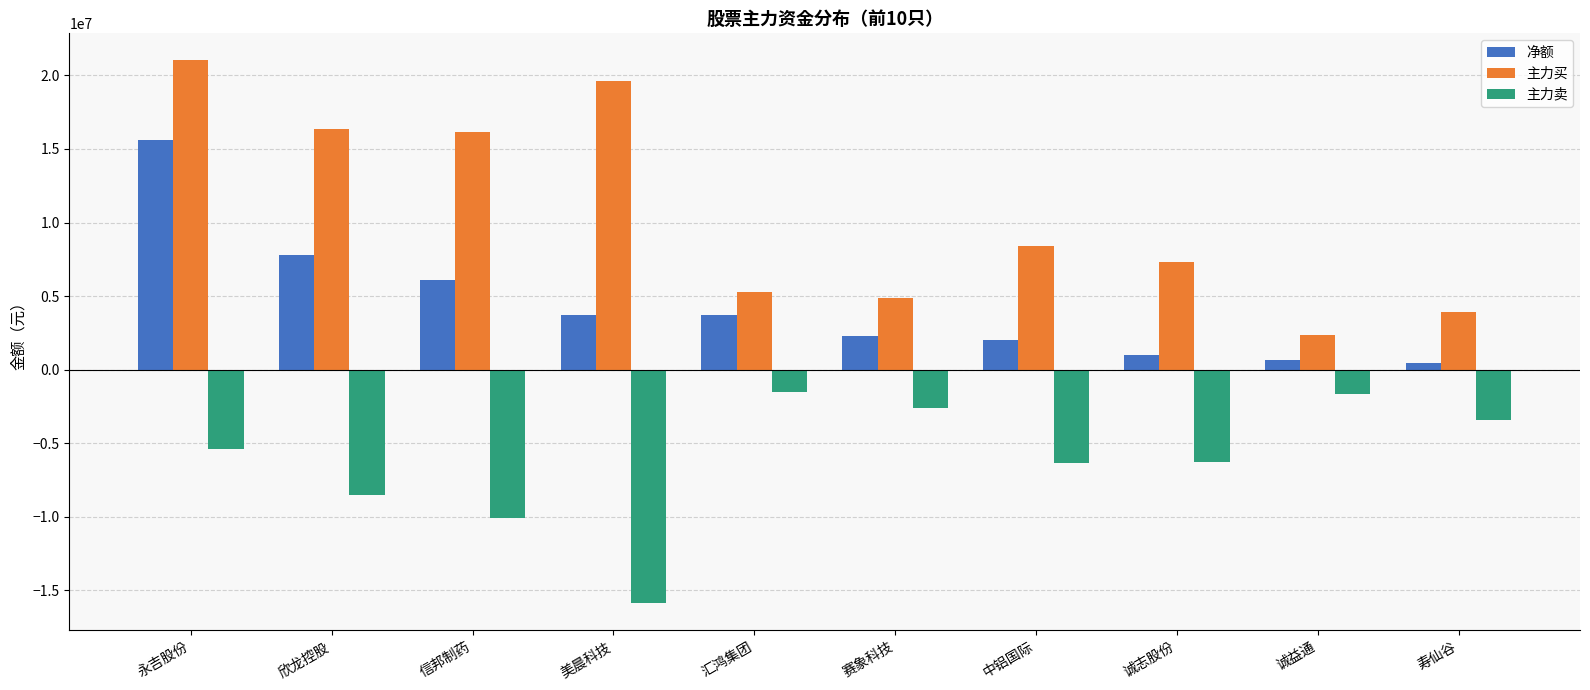

At which label does 主力卖 first exceed -5411547?

汇鸿集团